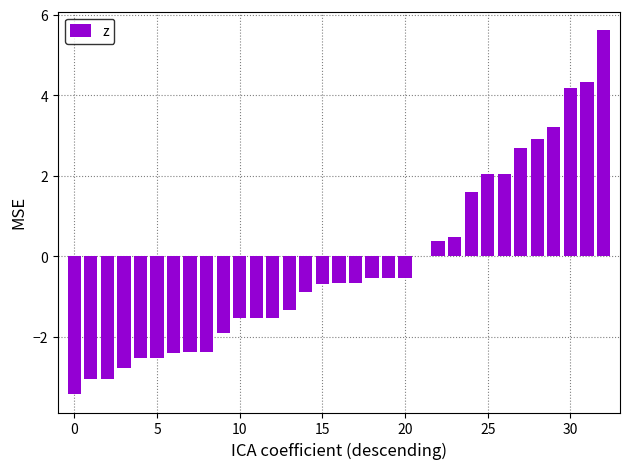

What is the sum of all values?

-7.3